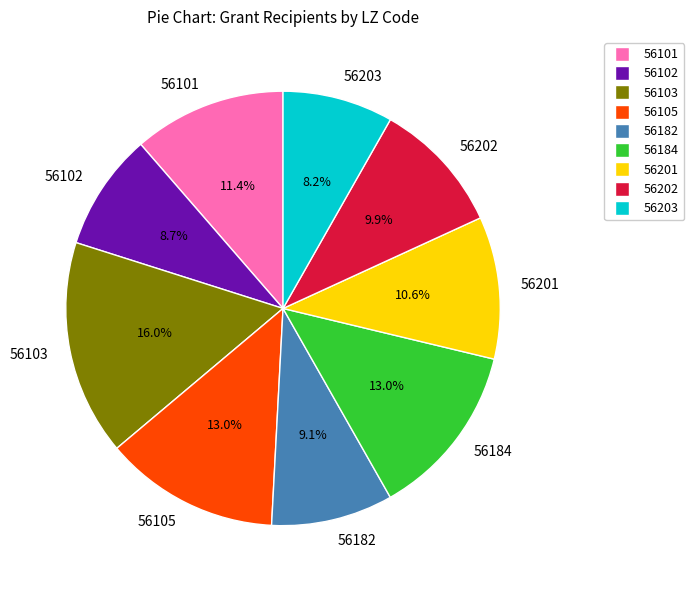

To the nearest percent, what is the difference between the largest and smallest slice percentages?

8%